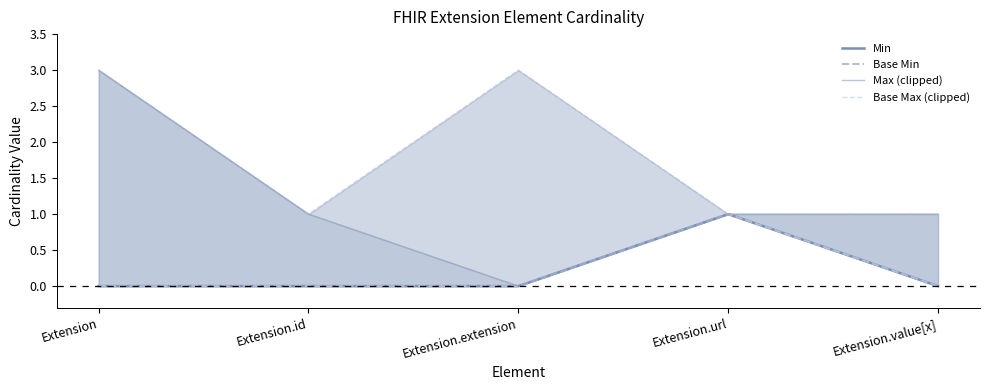

What is the label of the 3rd point from the right?

Extension.extension